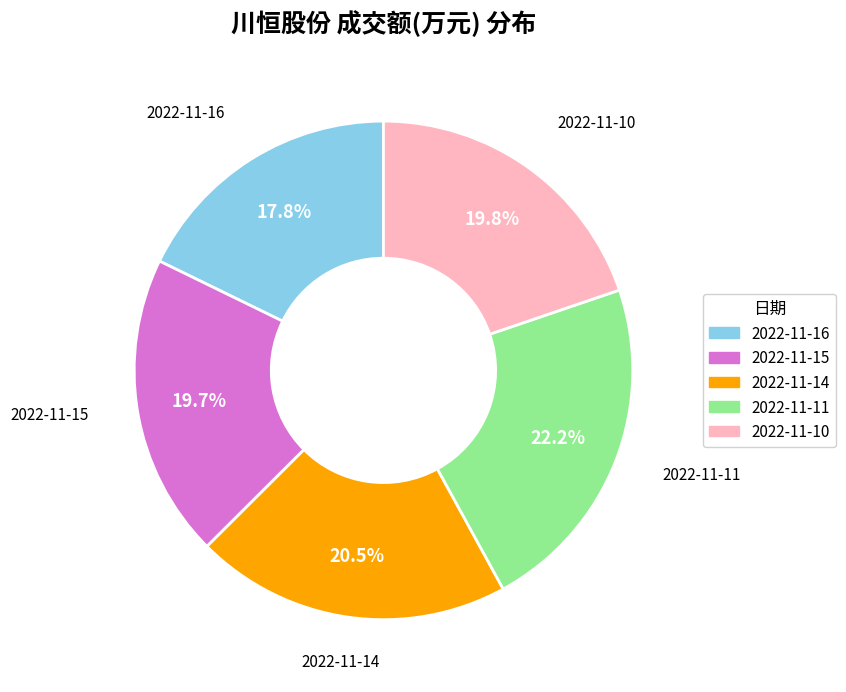

Which category has the smallest portion of the pie?

2022-11-16